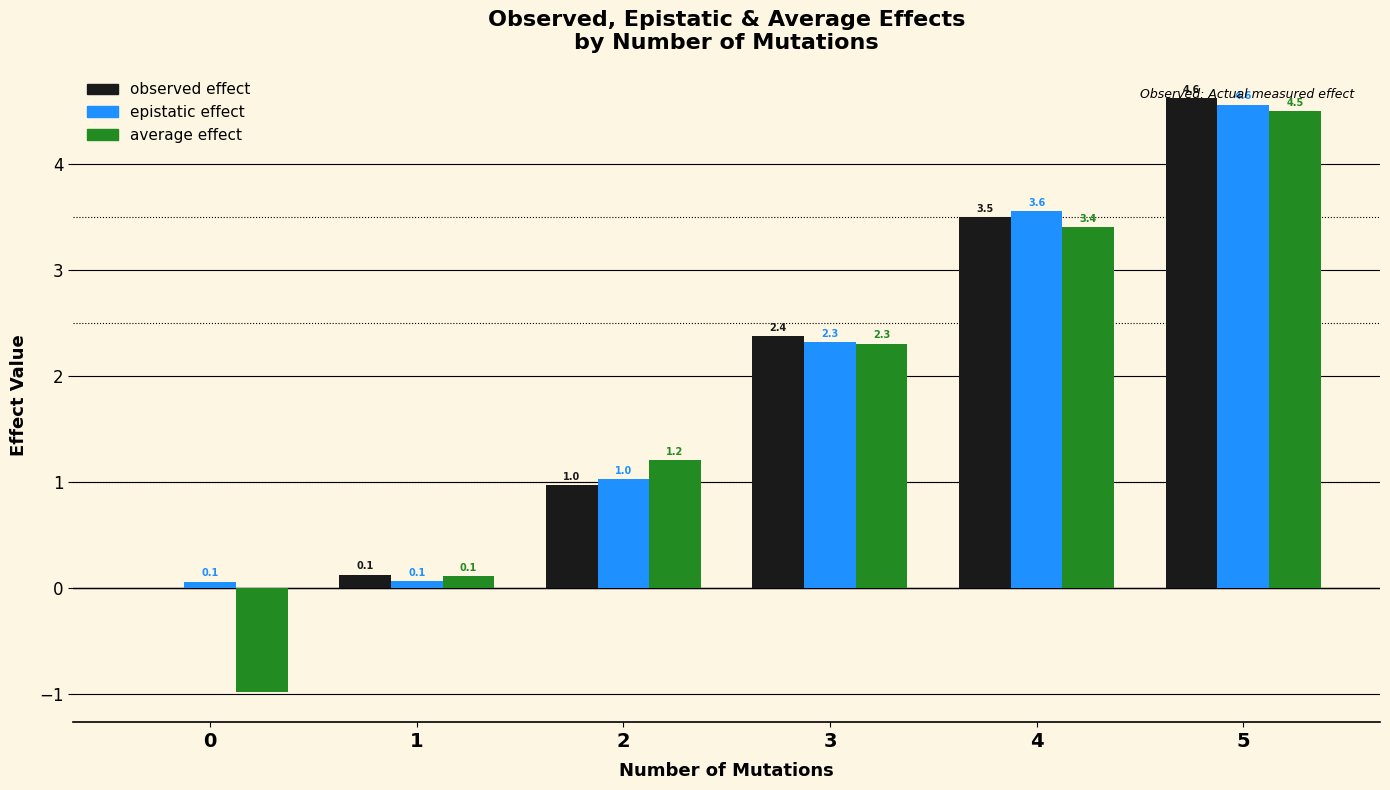

True or false: observed effect has a value of 1.2 at 3.

False